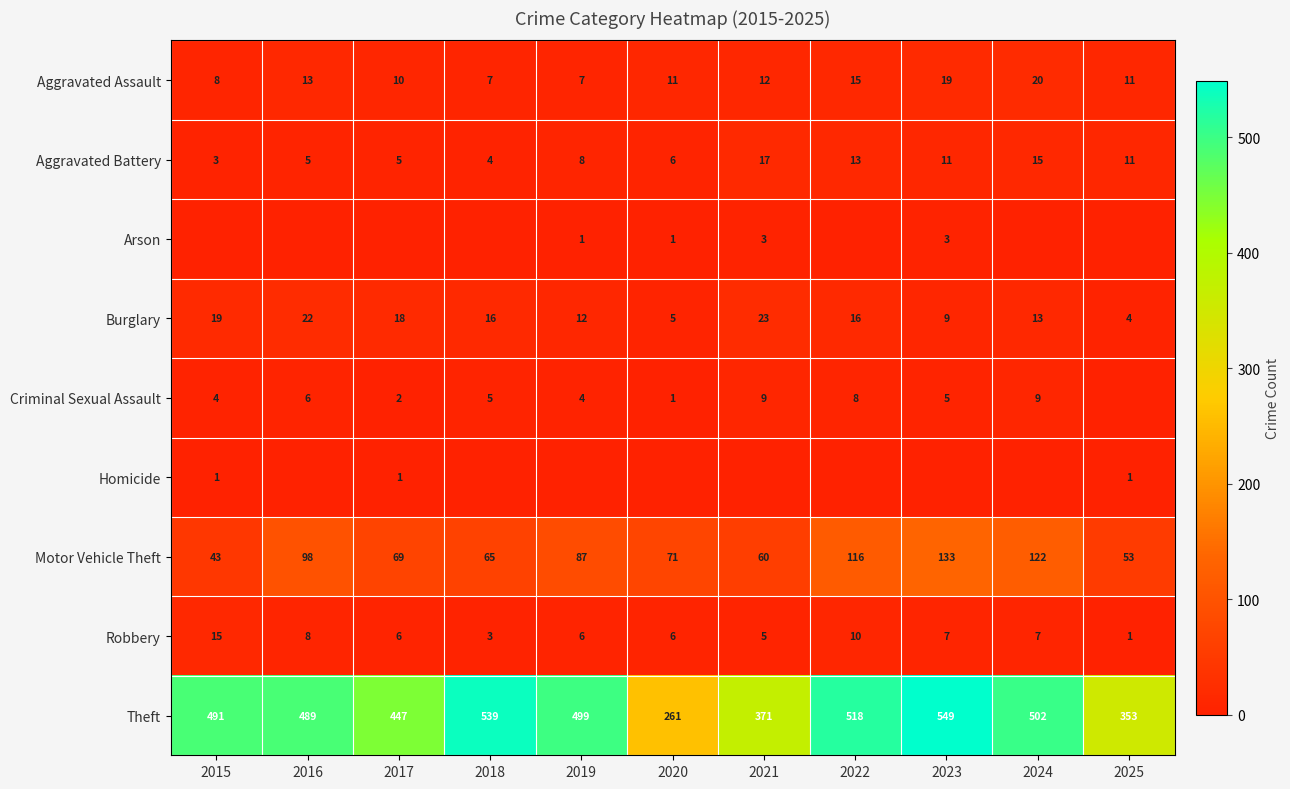

At which category does the chart reach its minimum across all series?

2015